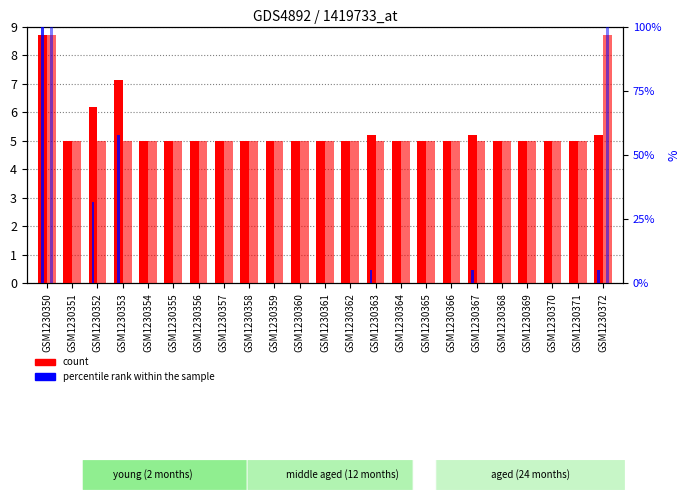

Which label corresponds to the largest value in the chart?

GSM1230350